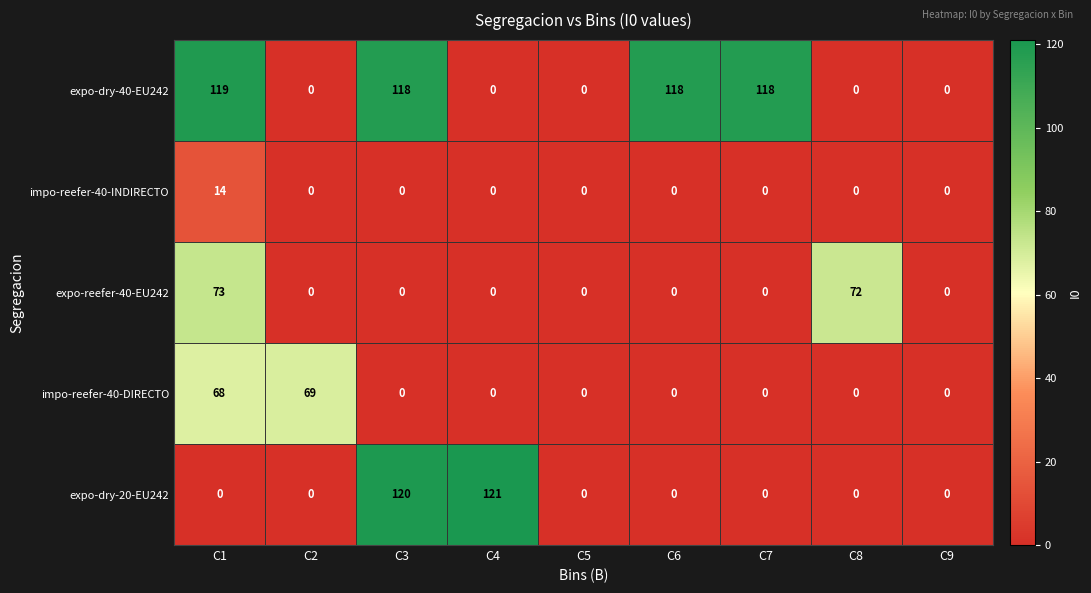

List the series in order of their peak value, lowest first.

impo-reefer-40-INDIRECTO, impo-reefer-40-DIRECTO, expo-reefer-40-EU242, expo-dry-40-EU242, expo-dry-20-EU242